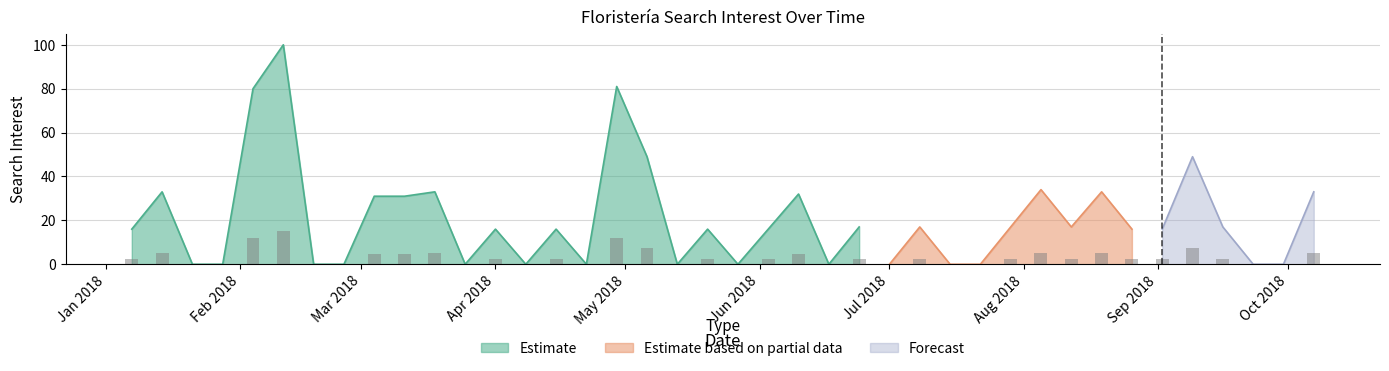

Does the chart contain any negative values?

No